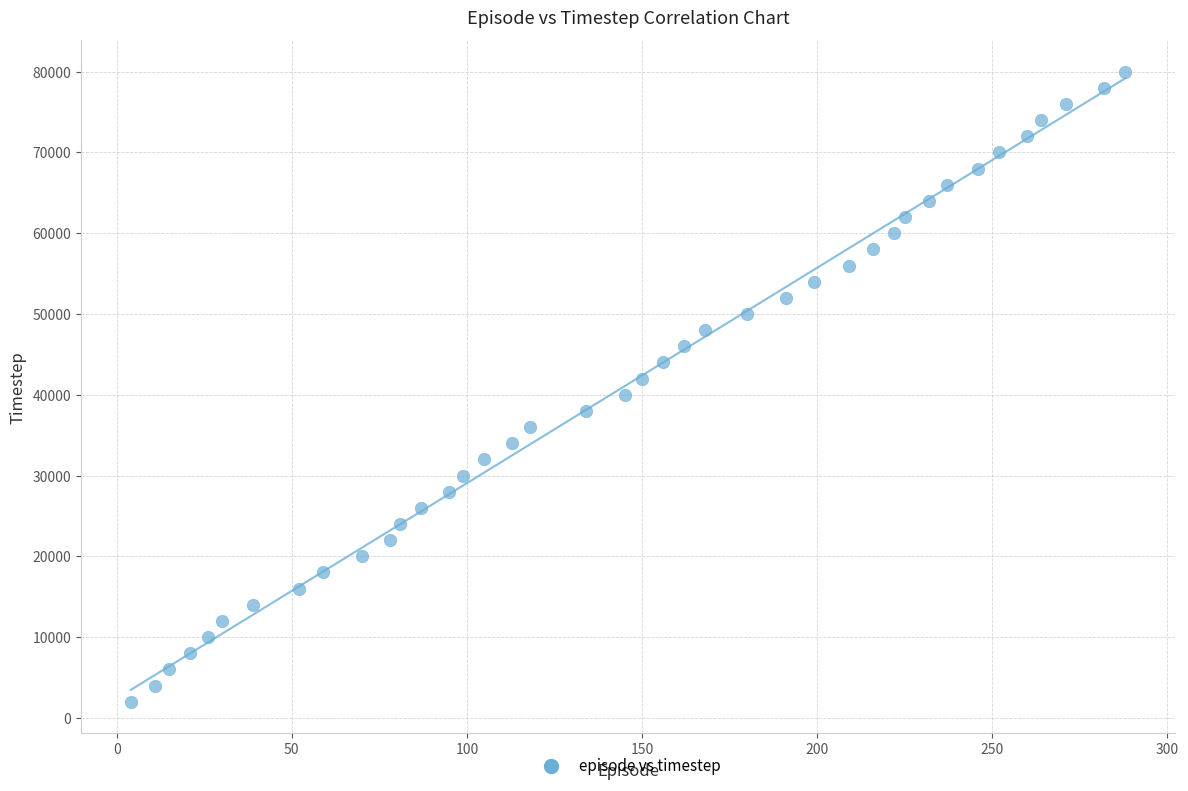

What is the range of X values (max minus min)?

284